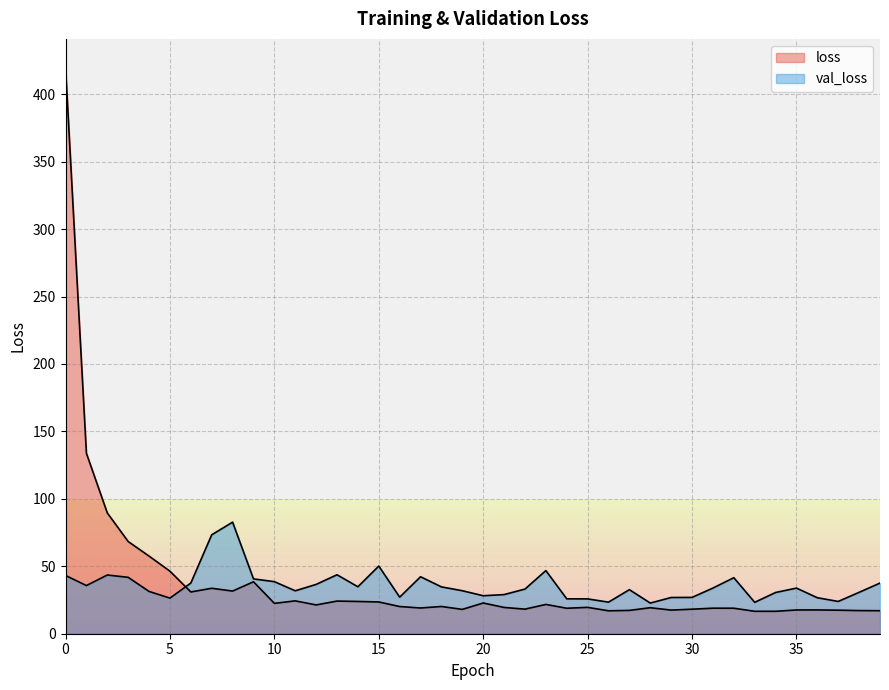

List the labels in order of val_loss value, smallest first.

28, 33, 26, 37, 25, 24, 5, 36, 29, 30, 16, 20, 21, 34, 38, 4, 11, 19, 27, 22, 35, 31, 18, 14, 1, 12, 39, 6, 10, 9, 32, 3, 17, 0, 2, 13, 23, 15, 7, 8